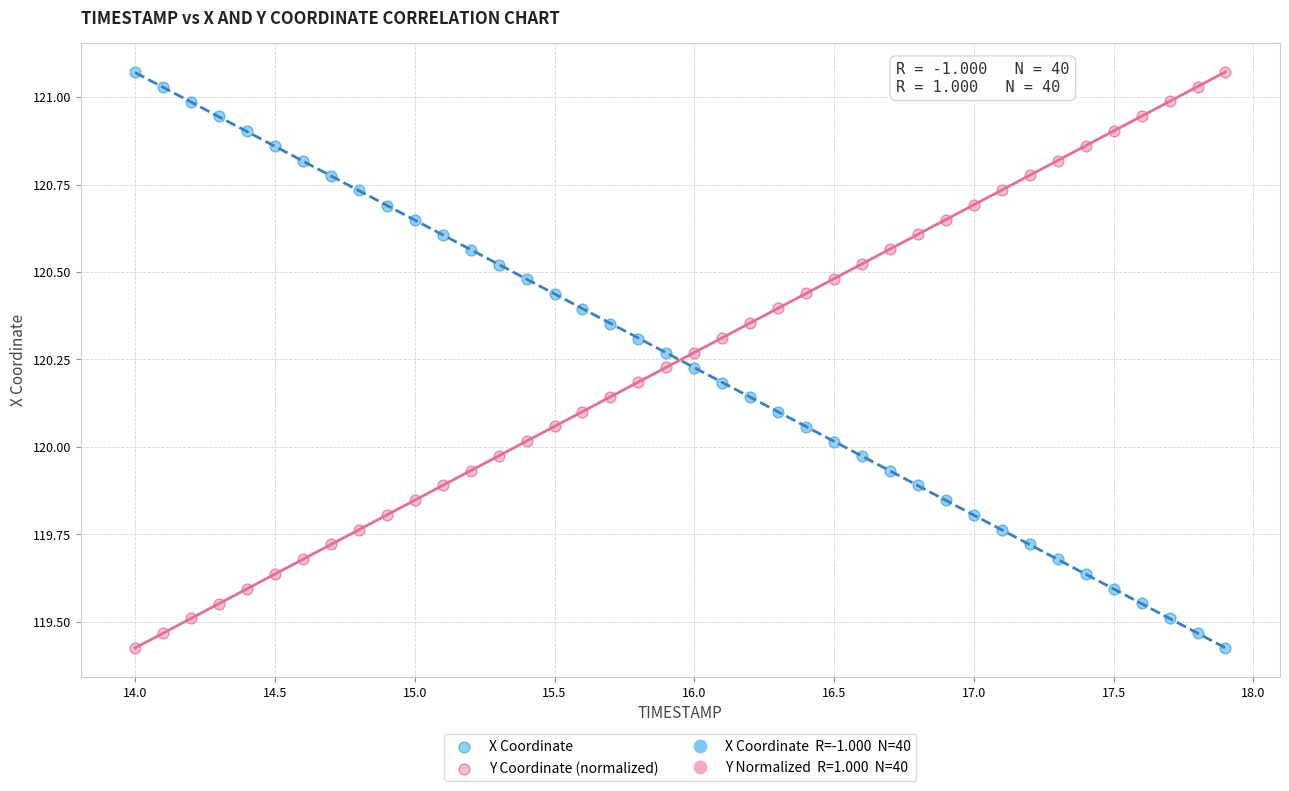

Across all data points, what is the range of Y values (max minus min)?

1.6